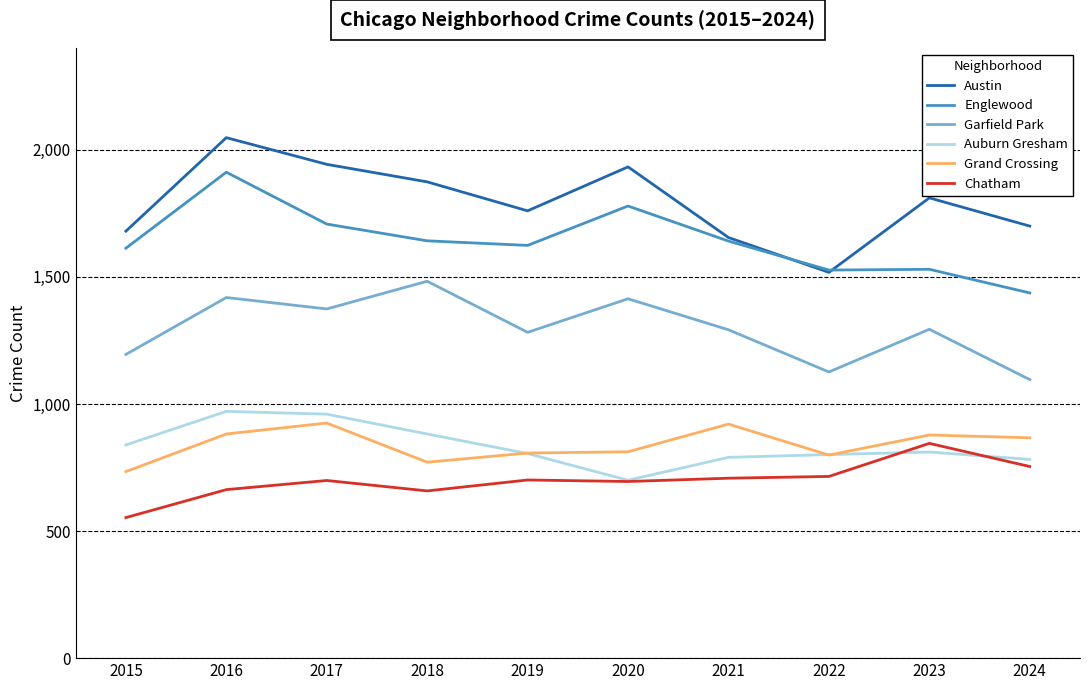

What is the sum of the Chatham values at 2015 and 2018?

1211